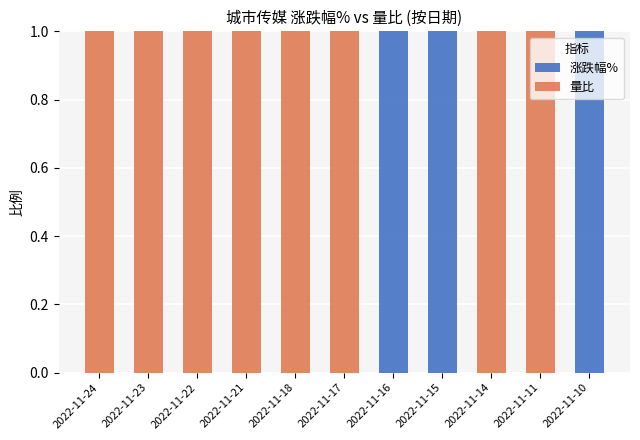

The value of 涨跌幅% at 2022-11-10 is 1. True or false?

True